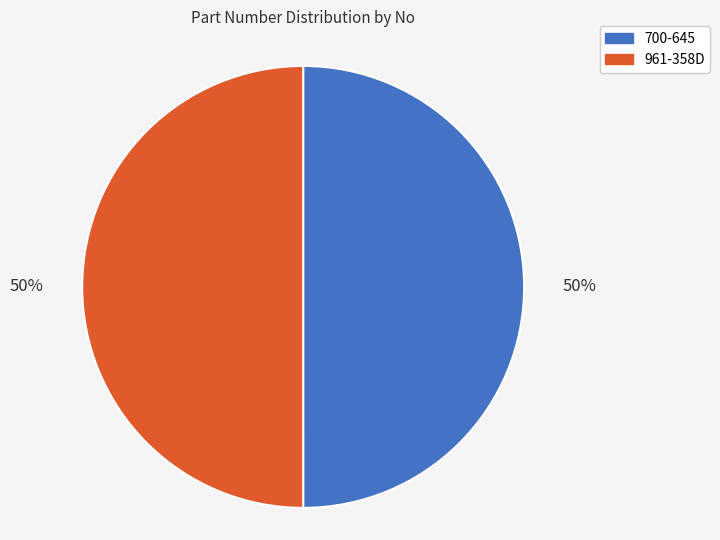

To the nearest percent, what is the average slice percentage?

50%